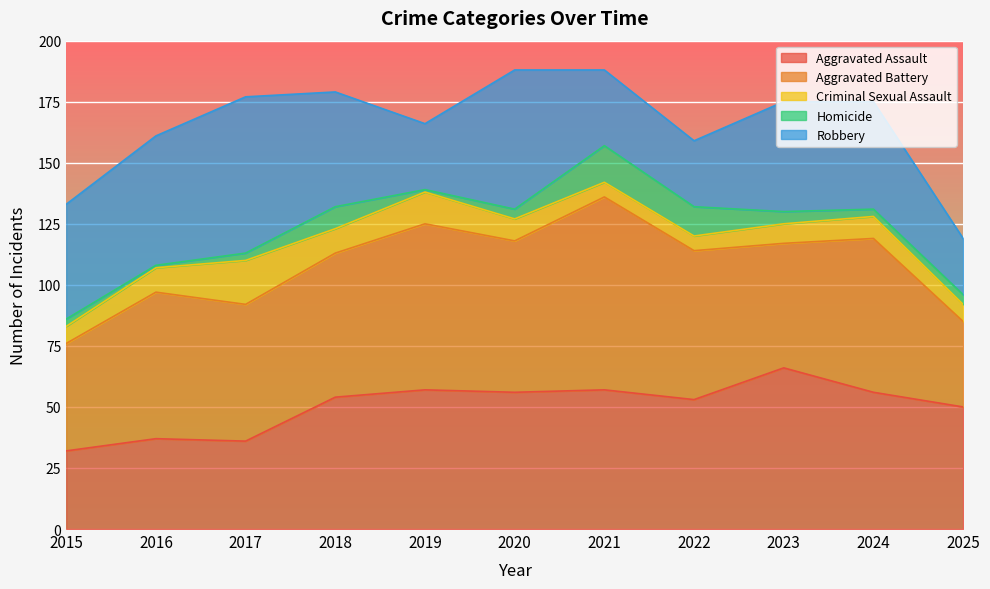

At how many categories does at least one series exceed 52?

9